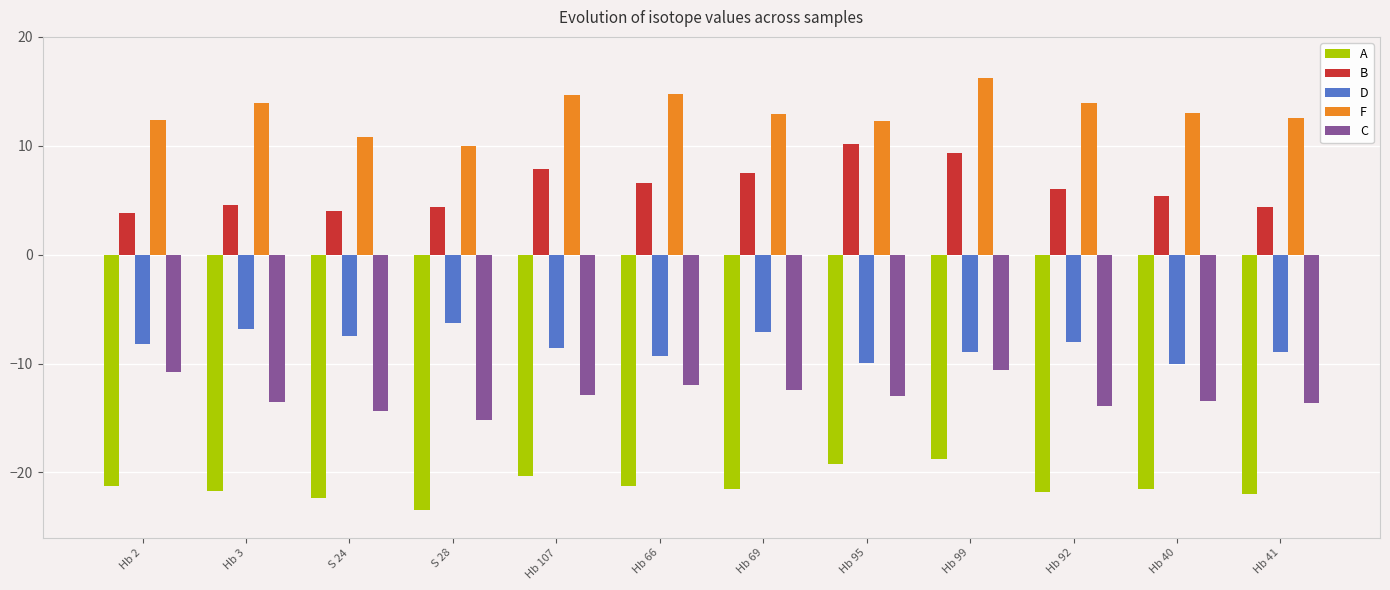

Between Hb 95 and Hb 41, which series saw the biggest shift?

B